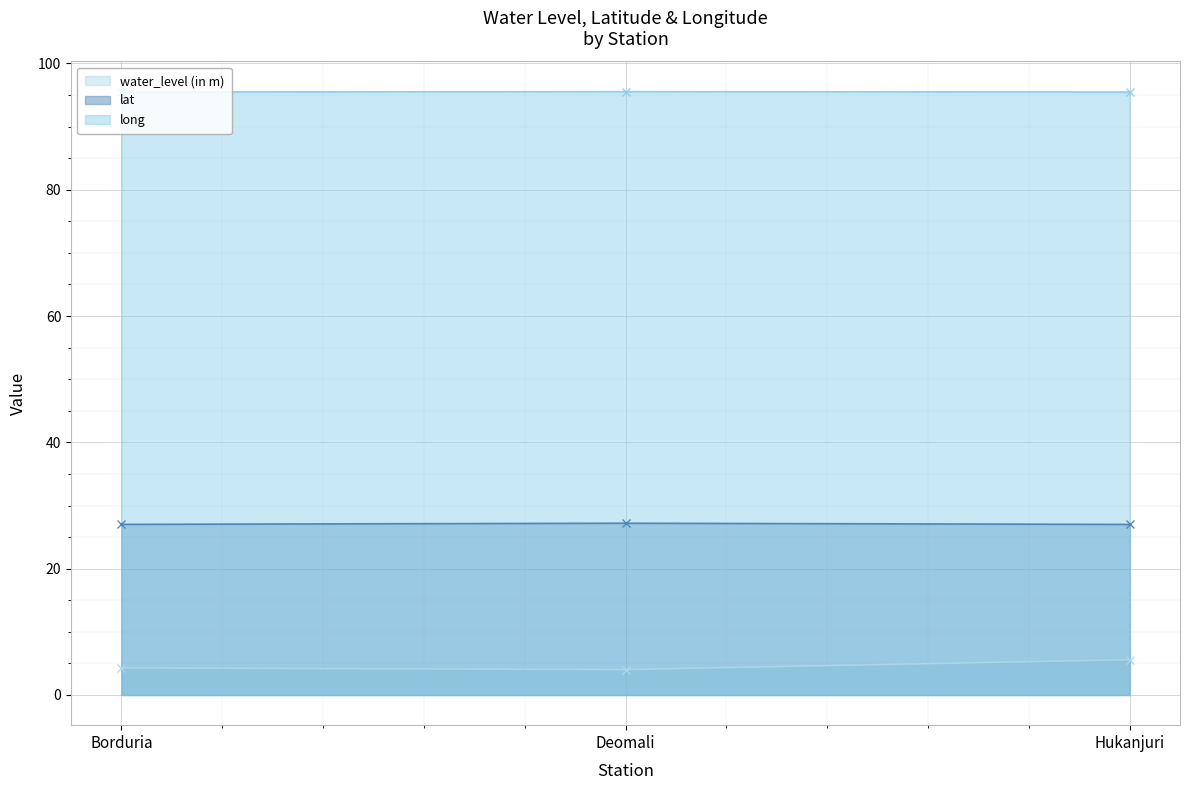

What position from the left is Borduria?

1